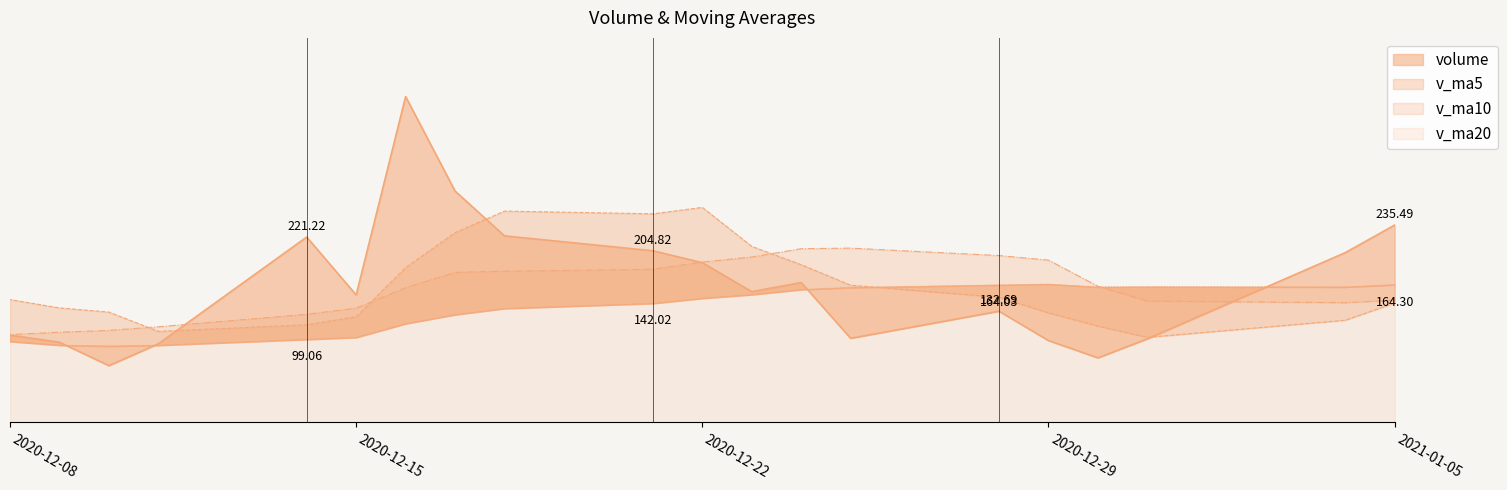

At which label is v_ma10 closest to 156393?

2020-12-16